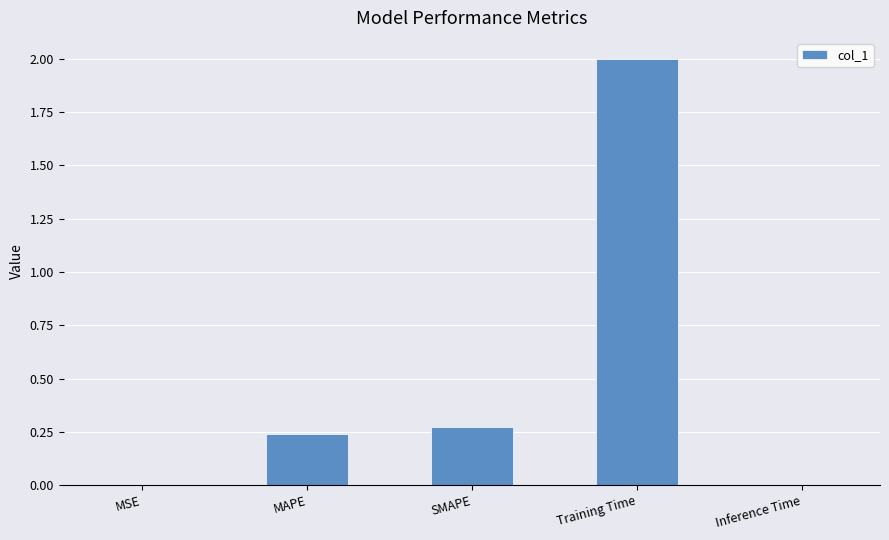

Does the chart contain stacked bars?

No